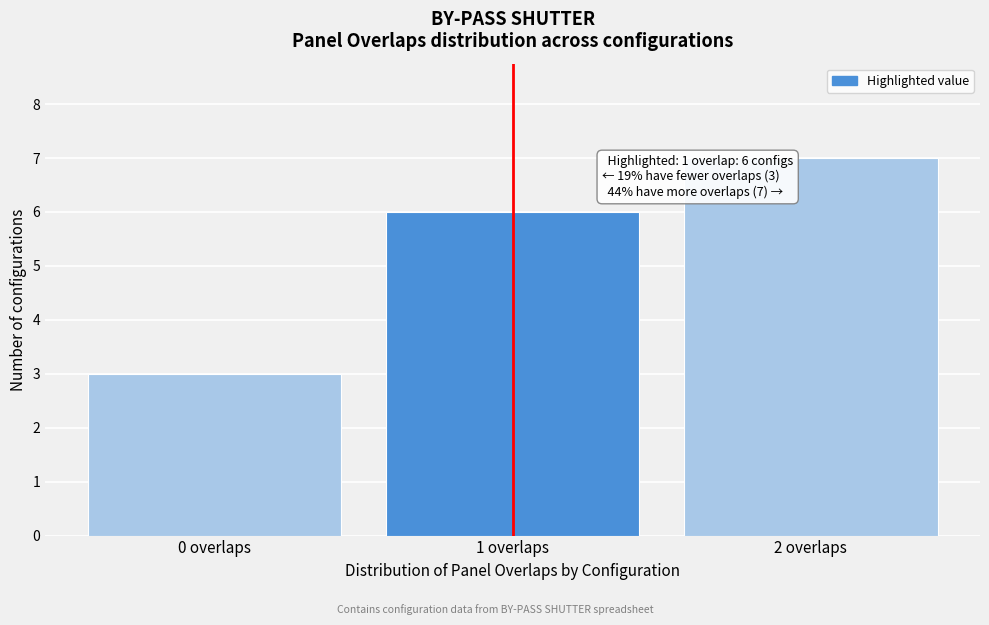

Reading left to right, transcribe all the data shown in this chart.

0 overlaps=3	1 overlaps=6	2 overlaps=7